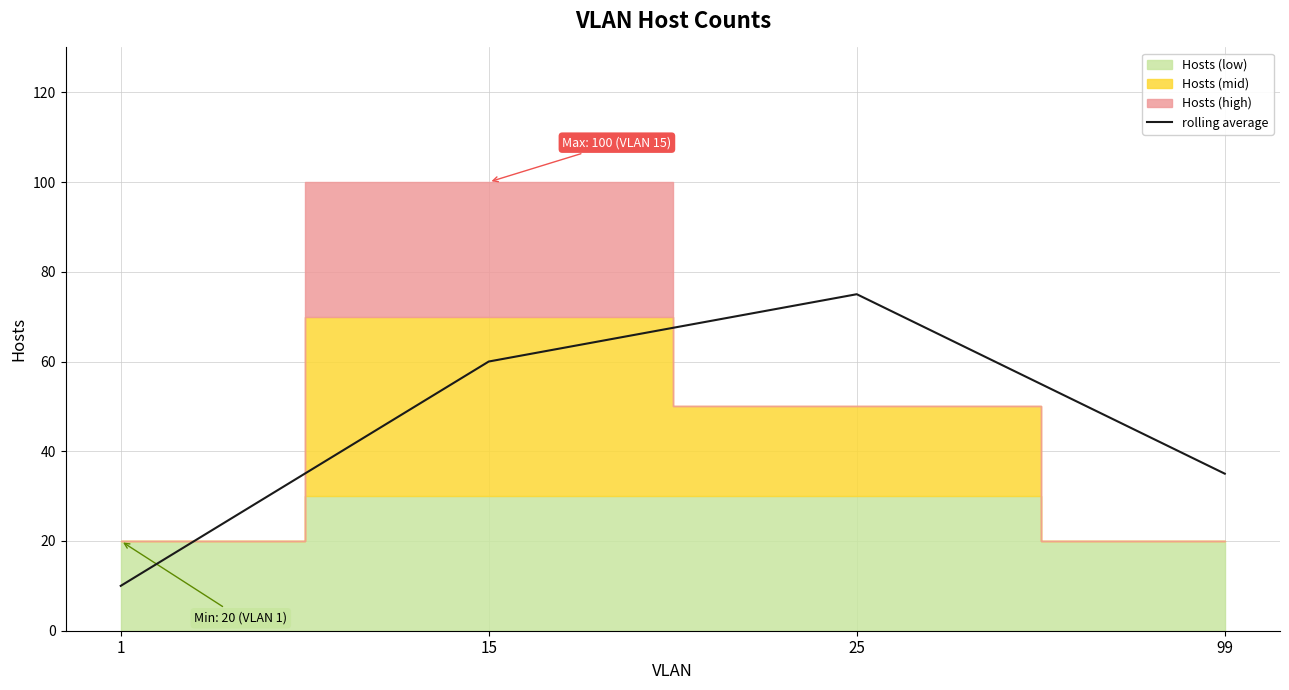

How many values in the rolling average series are below 60?

2